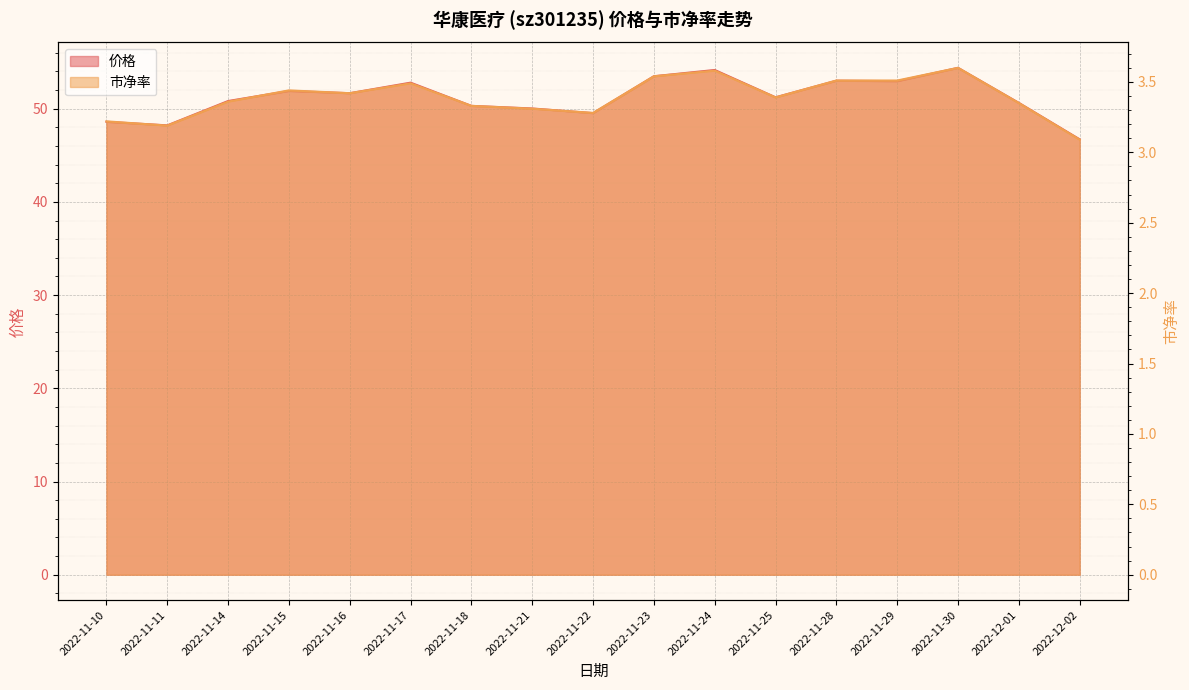

At how many categories does at least one series exceed 35?

17